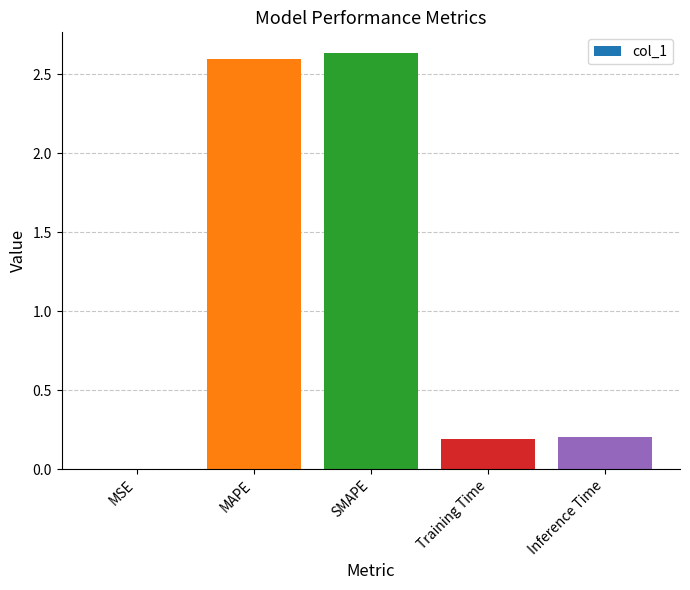

Which has a higher value, MAPE or Training Time?

MAPE